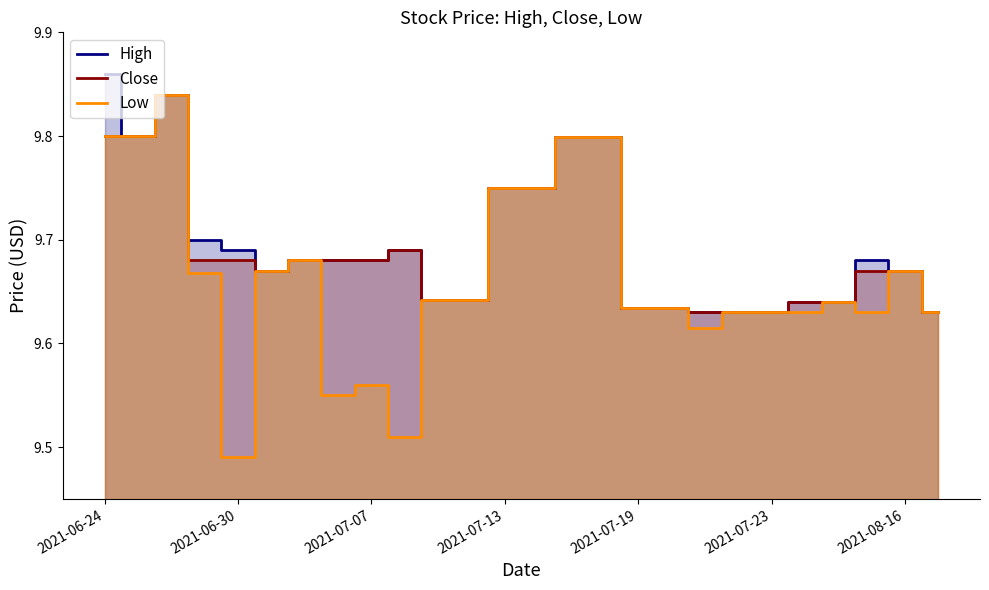

Does the chart have visible grid lines?

No